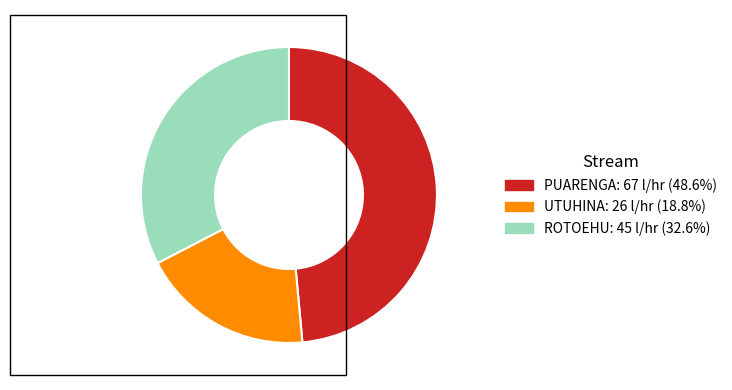

Is there a majority slice in this chart?

No